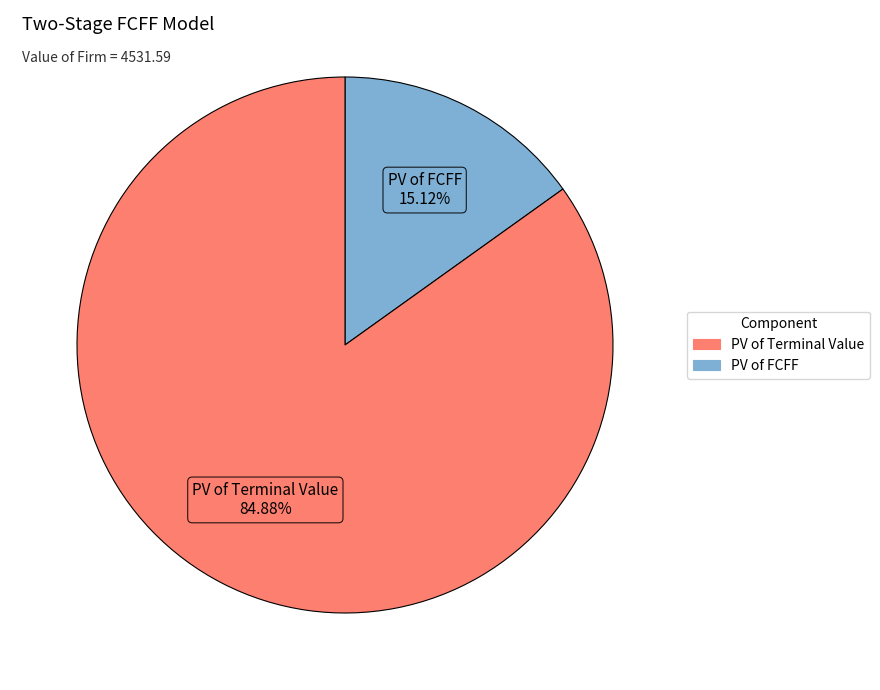

How many slices are in this pie chart?

2